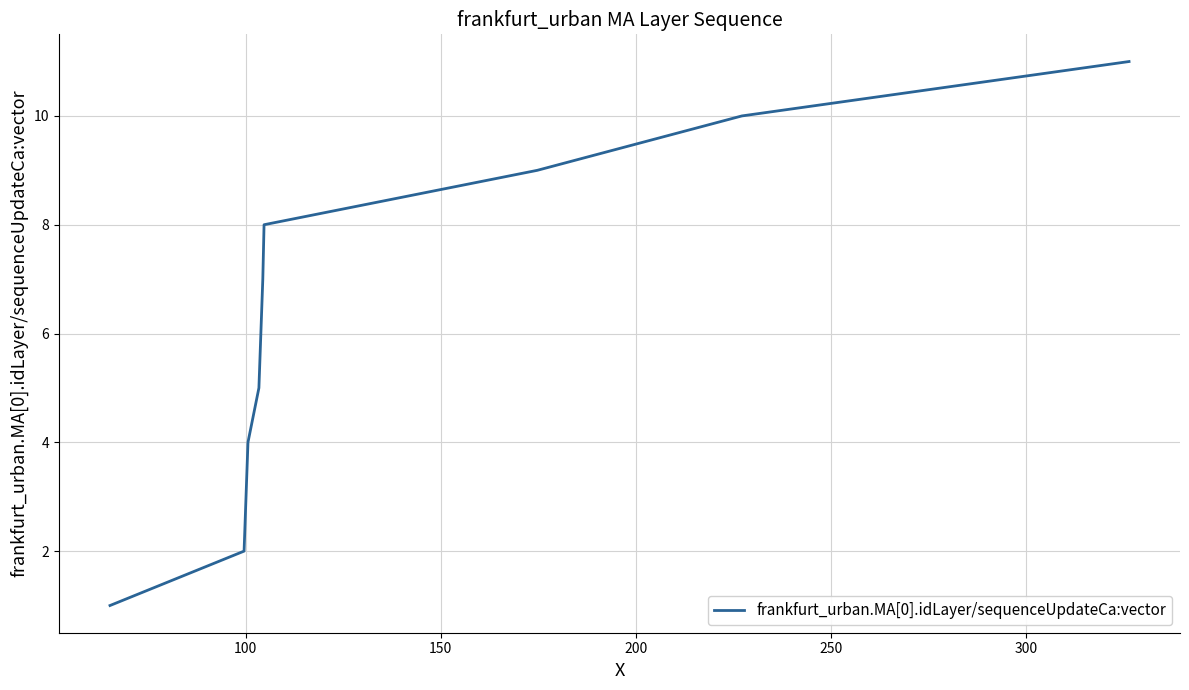

How many lines are shown in the chart?

1